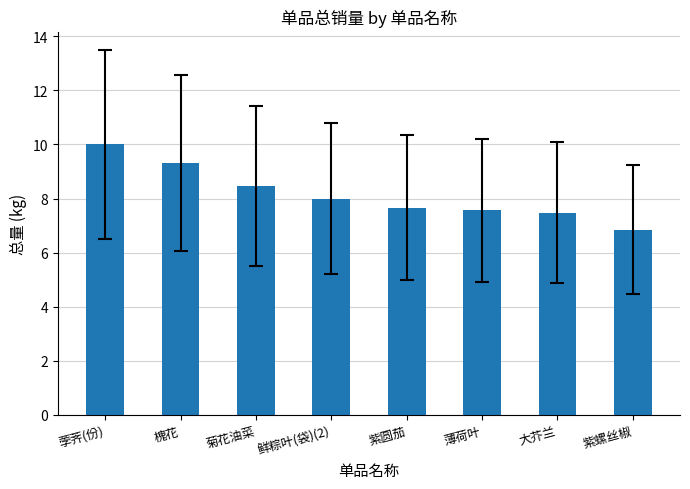

How many values are below 8?

4